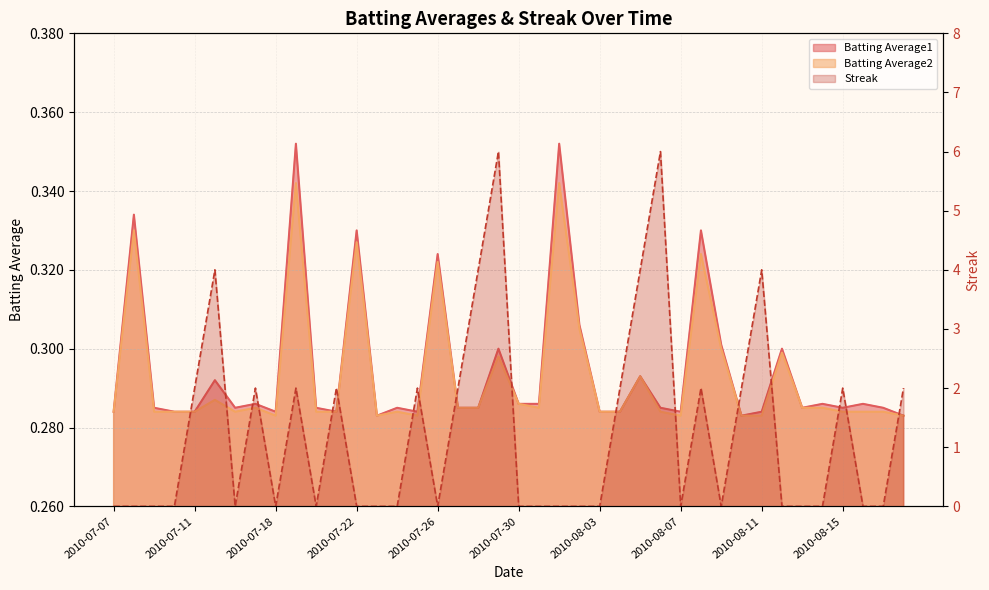

In Batting Average2, how many points are lower than both neighbors (excluding endpoints)?

6